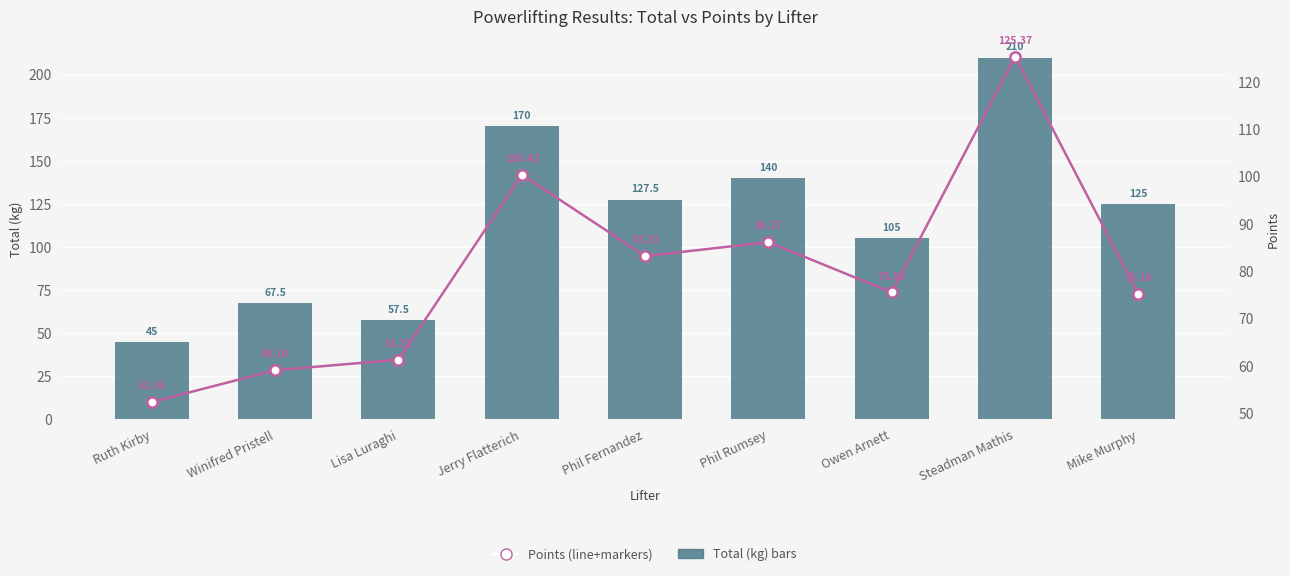

Which series contains the highest Y value?

Total (kg)